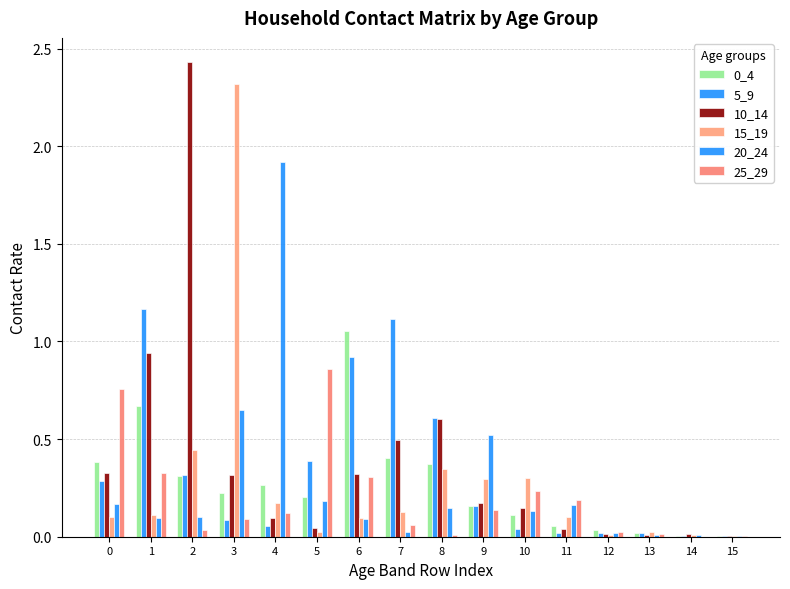

Reading left to right, extract all data points from this chart.

0_4: 0.4	0.7	0.3	0.2	0.3	0.2	1.1	0.4	0.4	0.2	0.1	0.1	0.0	0.0	0.0	0.0
5_9: 0.3	1.2	0.3	0.1	0.1	0.4	0.9	1.1	0.6	0.2	0.0	0.0	0.0	0.0	0.0	0.0
10_14: 0.3	0.9	2.4	0.3	0.1	0.0	0.3	0.5	0.6	0.2	0.1	0.0	0.0	0.0	0.0	0.0
15_19: 0.1	0.1	0.4	2.3	0.2	0.0	0.1	0.1	0.3	0.3	0.3	0.1	0.0	0.0	0.0	0.0
20_24: 0.2	0.1	0.1	0.6	1.9	0.2	0.1	0.0	0.1	0.5	0.1	0.2	0.0	0.0	0.0	0.0
25_29: 0.8	0.3	0.0	0.1	0.1	0.9	0.3	0.1	0.0	0.1	0.2	0.2	0.0	0.0	0.0	0.0